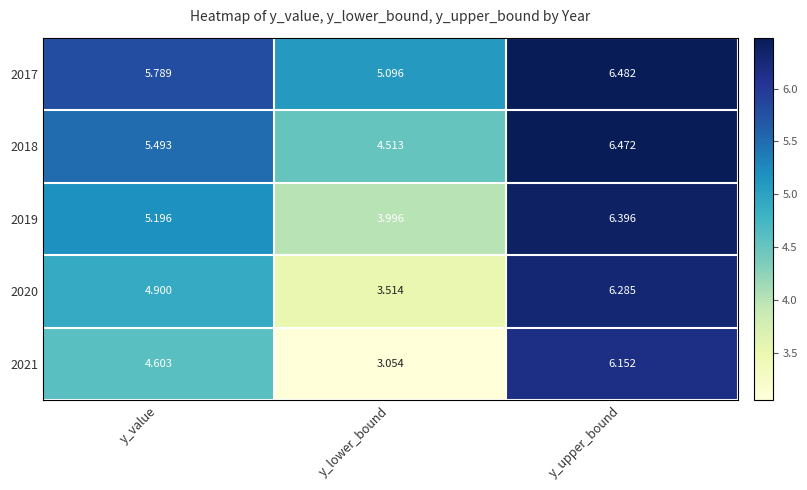

Rank the categories by 2018 value from lowest to highest.

y_lower_bound, y_value, y_upper_bound